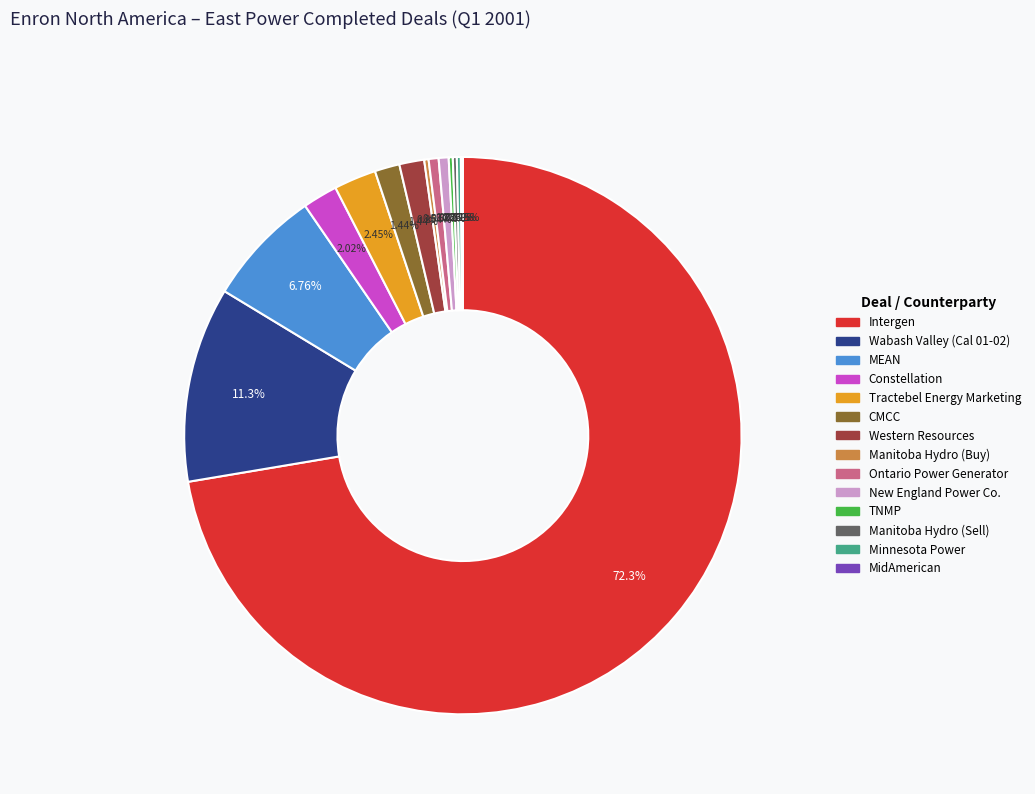

Is there any slice that represents more than half of the pie?

Yes